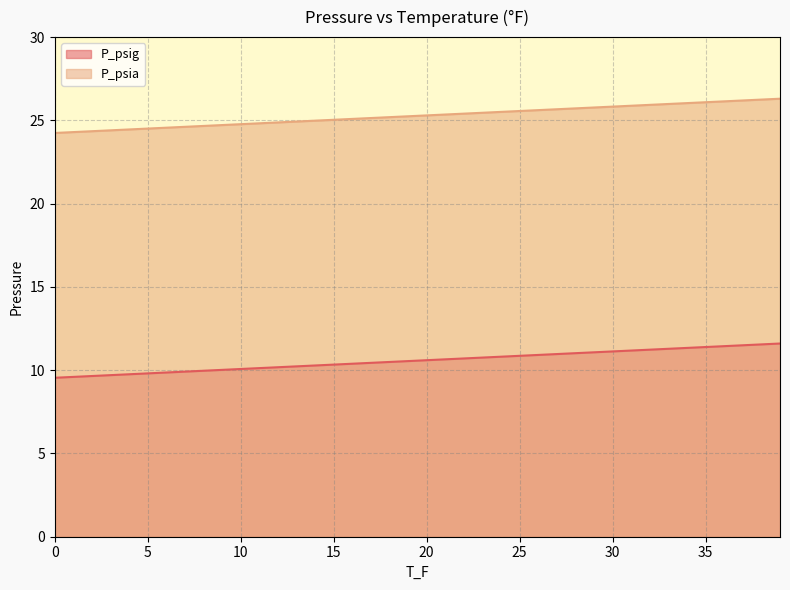

What is the difference between the highest and lowest values at 17?

14.7